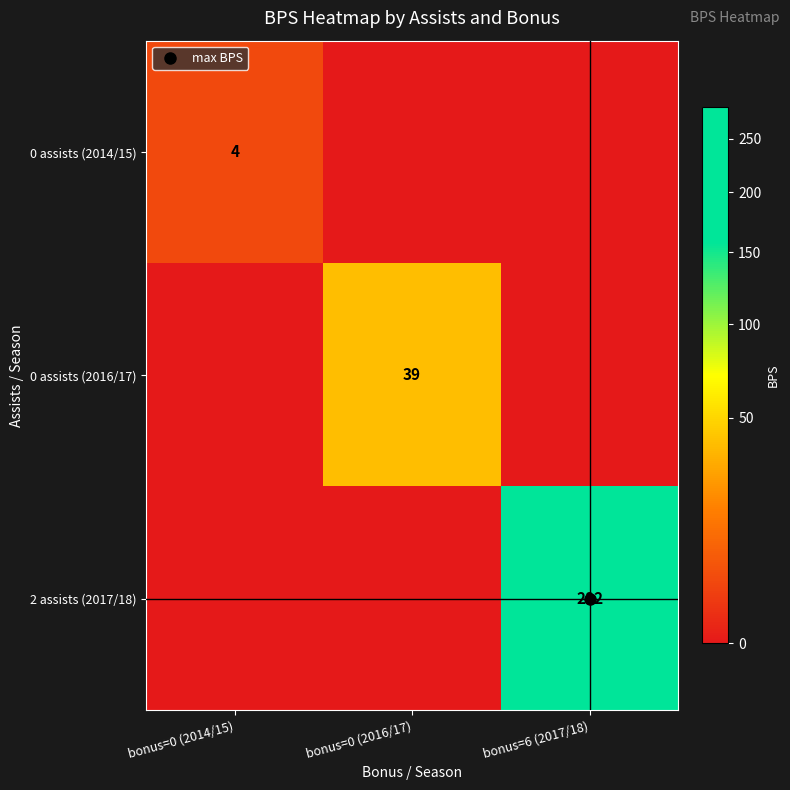

Which series has the widest spread of values?

2 assists (2017/18)